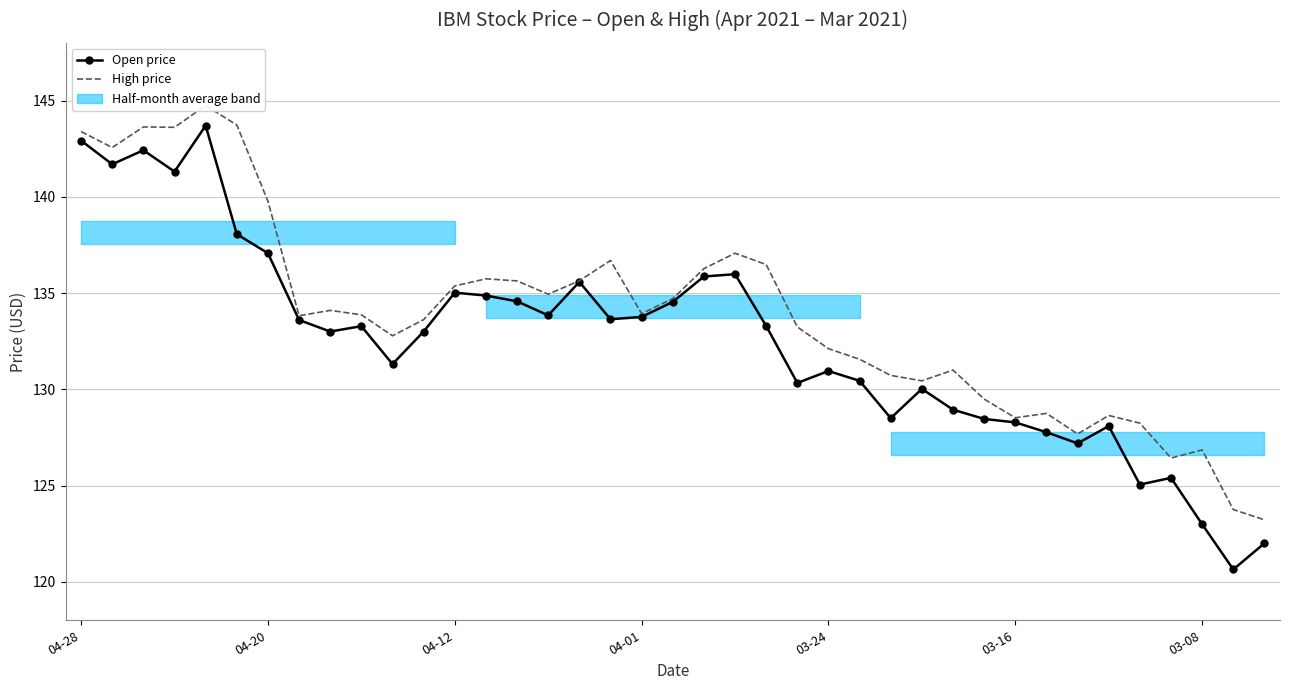

At which label does Open price first exceed 133?

04-28